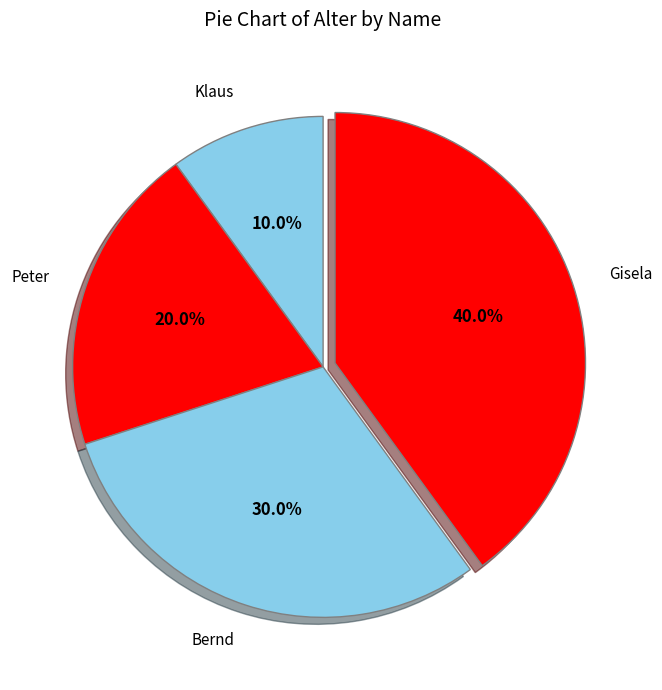

Does Peter represent more than half of the total?

No